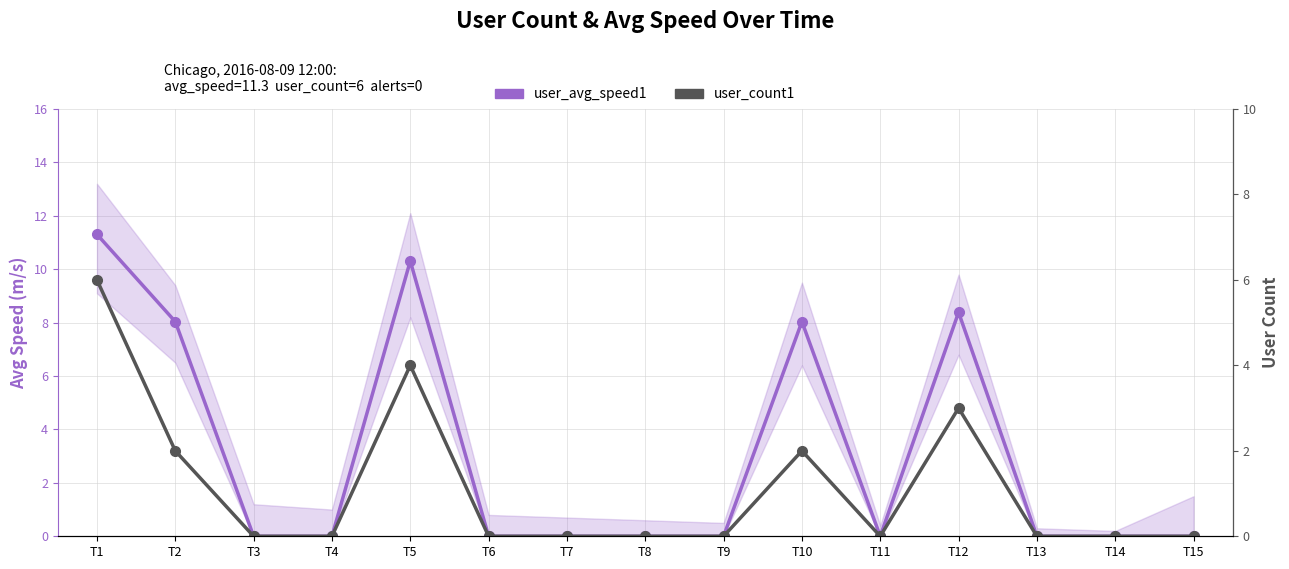

Where is user_avg_speed1 nearest to the value 5?

T2